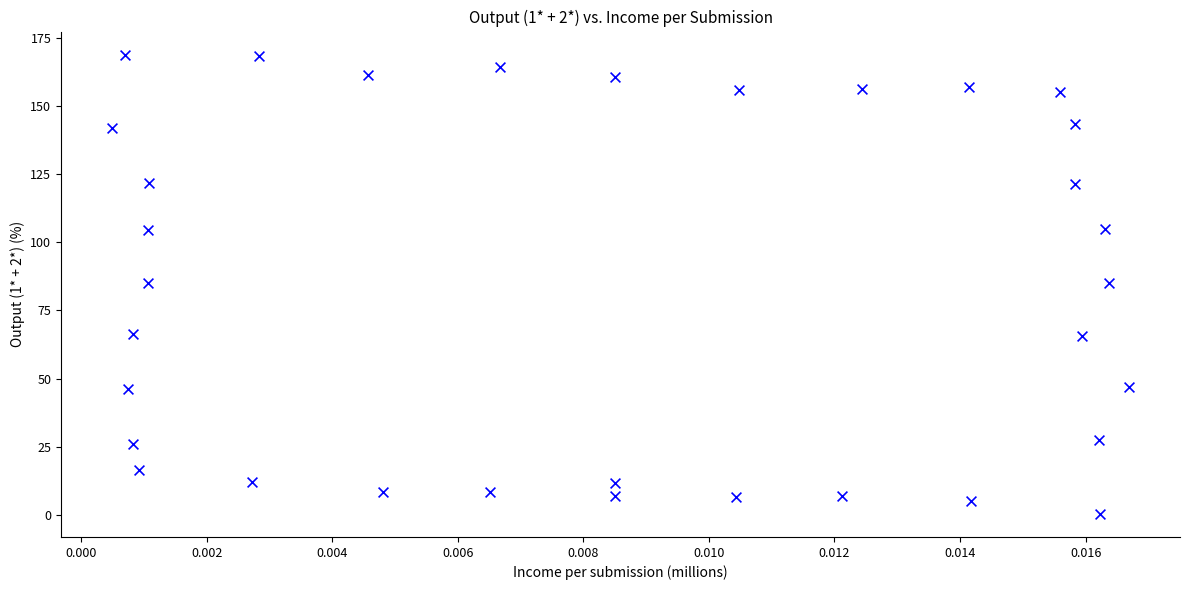

What is the range of Y values (max minus min)?

168.5